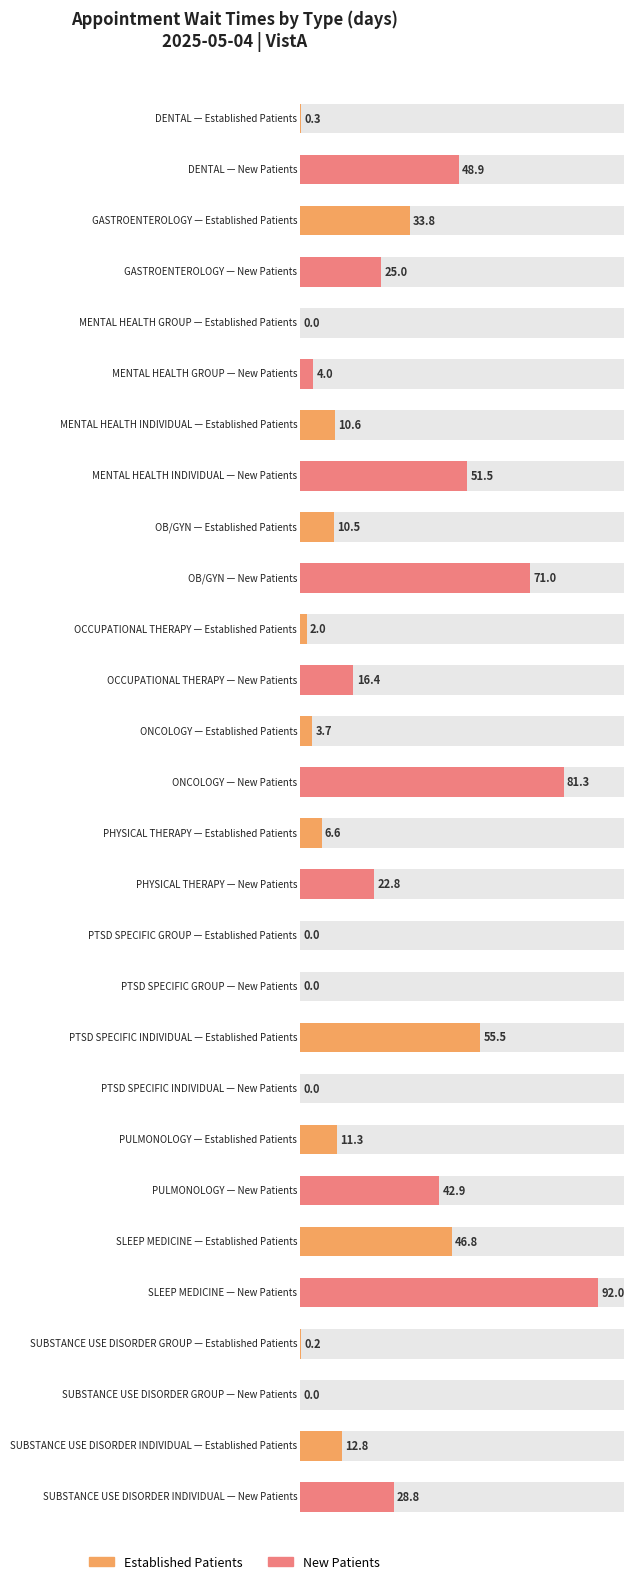

Where is EstablishedPatients nearest to the value 27?

GASTROENTEROLOGY